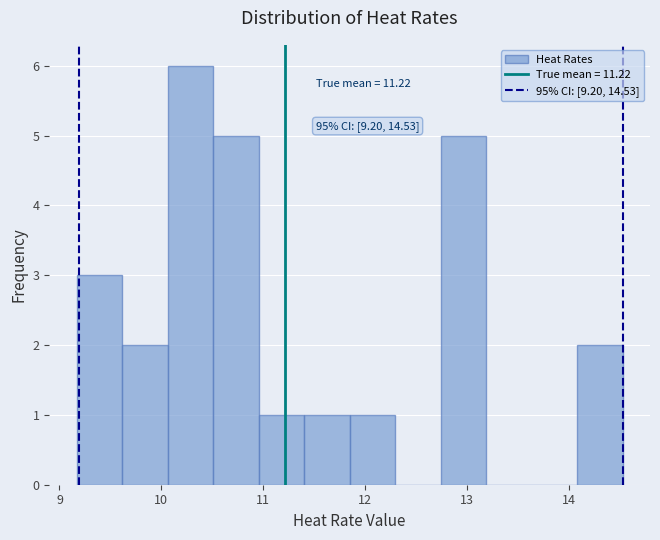

Which range on the x-axis has the tallest bar?

10.1 to 10.5